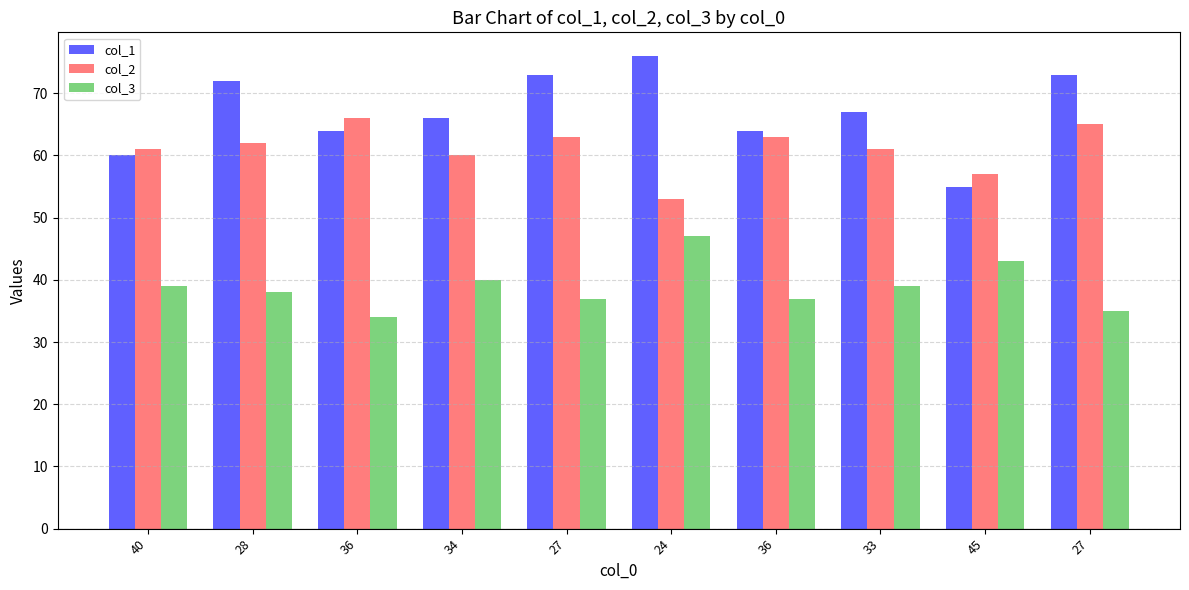

What are all the series names shown in the legend?

col_1, col_2, col_3